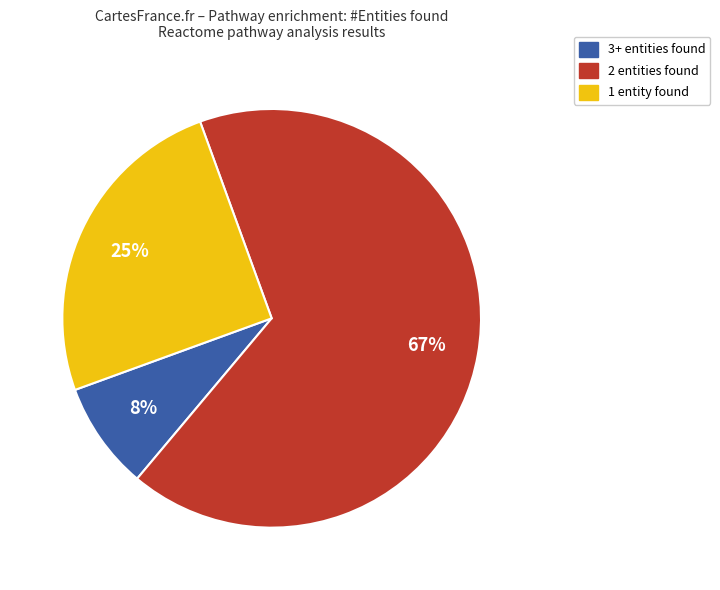

To the nearest percent, what is the combined percentage of 3+ entities found and 2 entities found?

75%